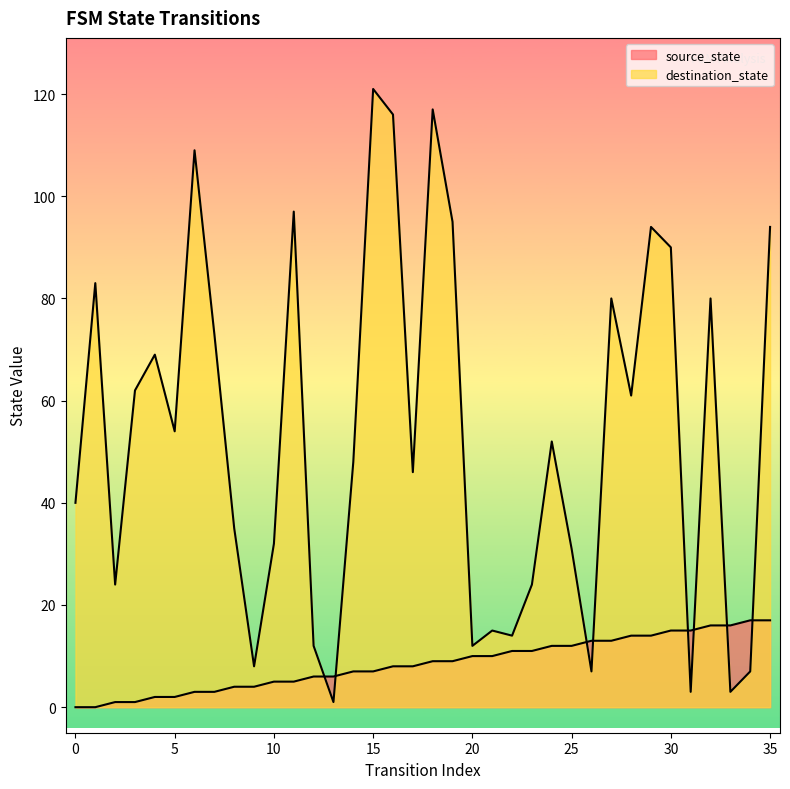

How many times do source_state and destination_state cross each other?

8